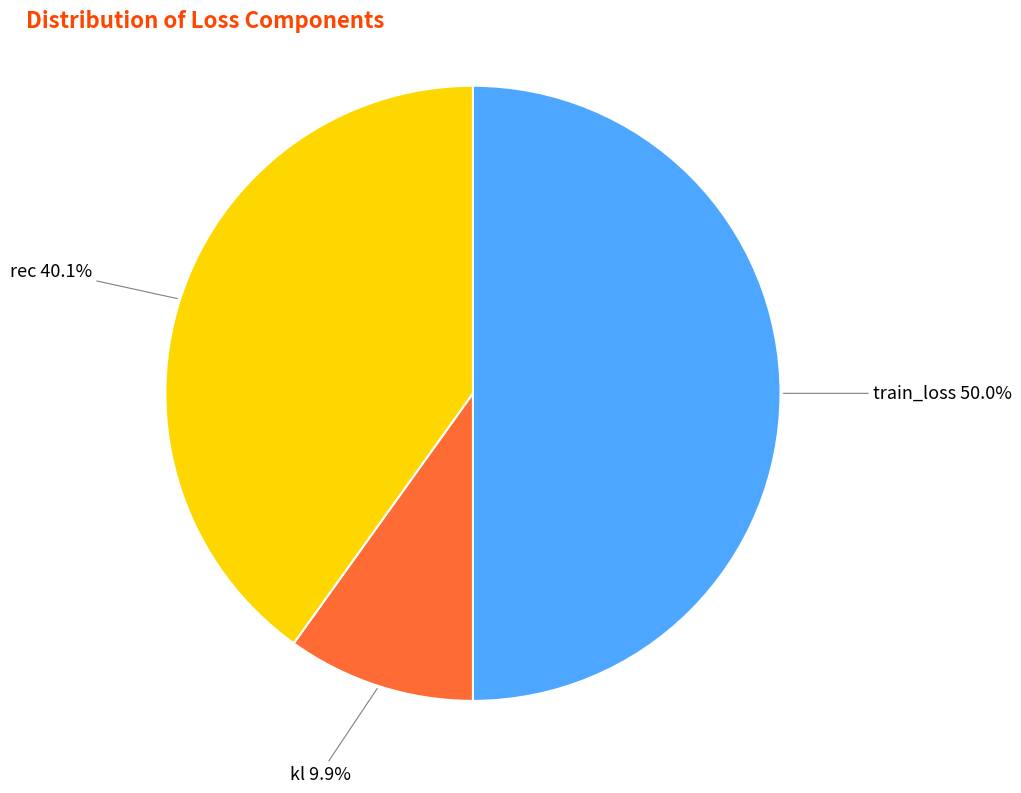

Count the number of slices in the pie.

3